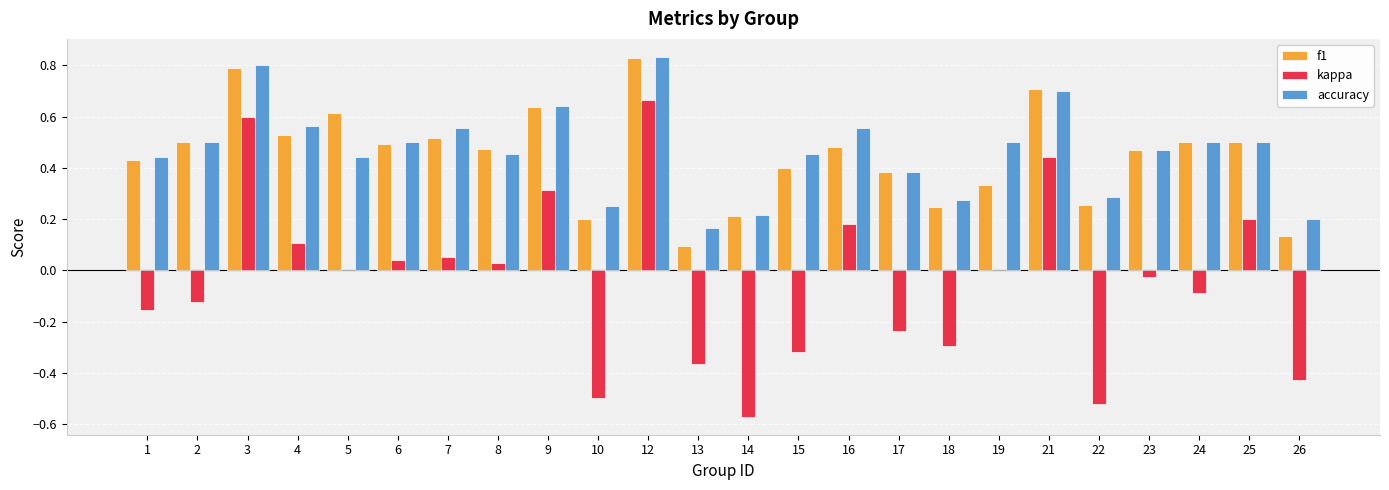

At which category does the chart reach its peak across all series?

12